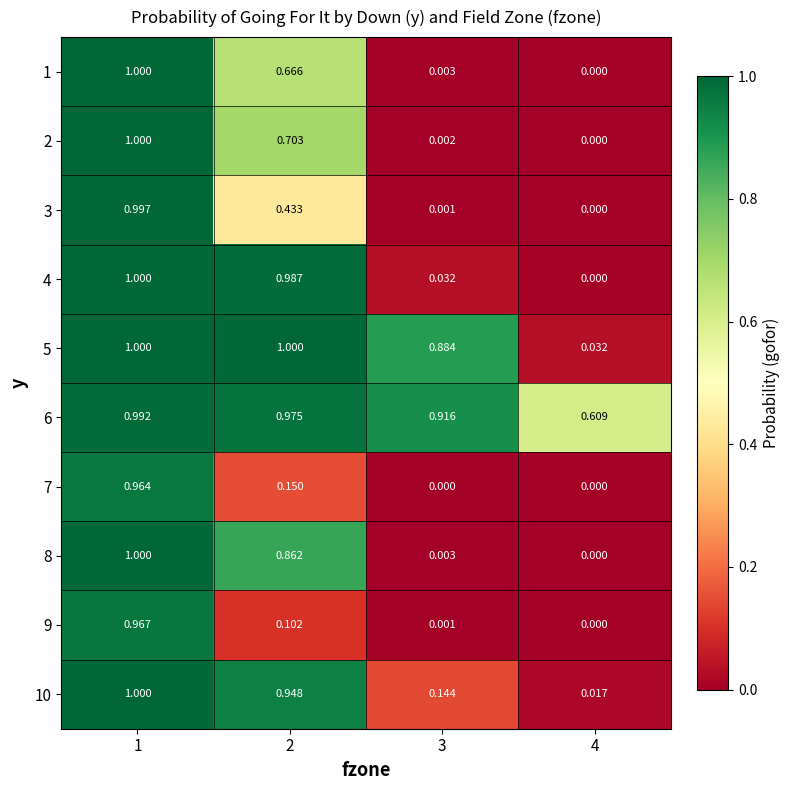

Is the value of 8 at 2 greater than the value of 9 at 2?

Yes